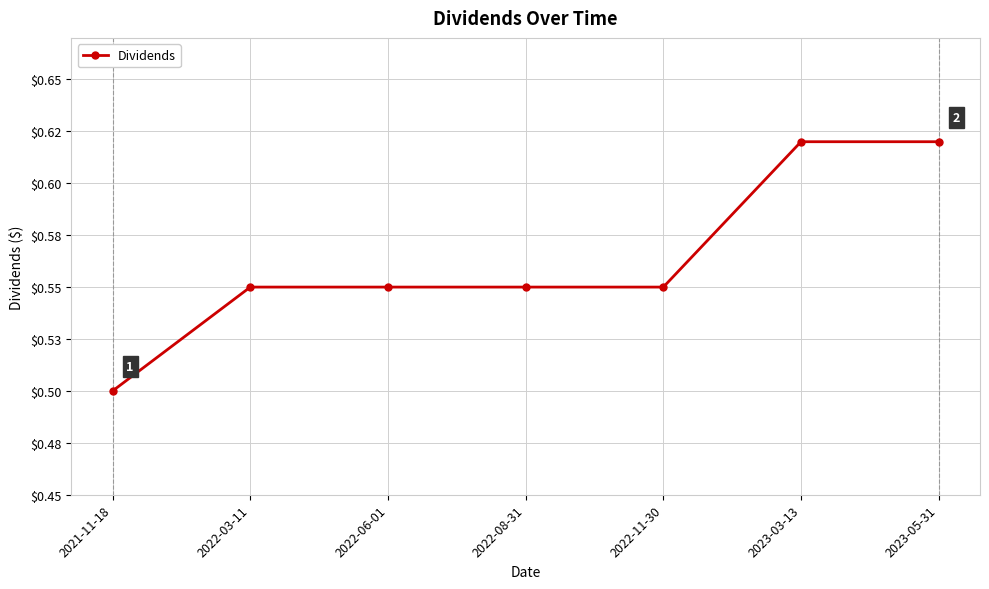

How many data points does each series have?

7